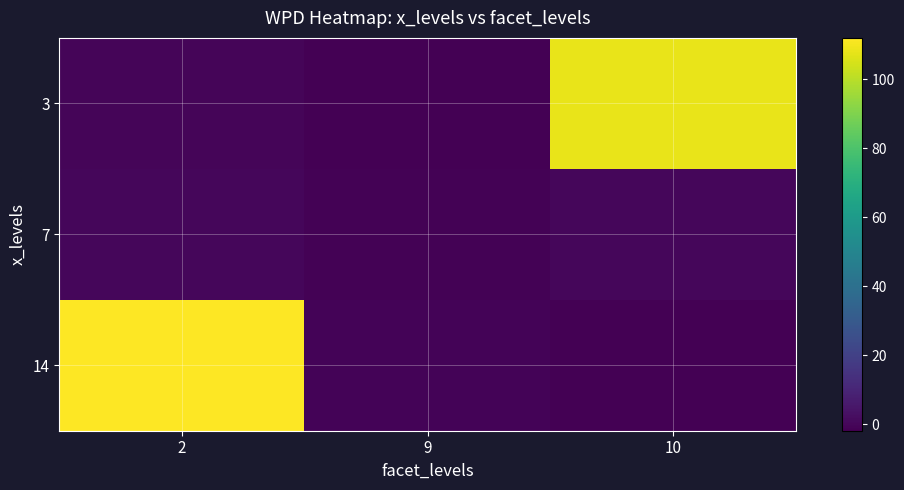

What is the difference between the highest and lowest values at 10?

109.9